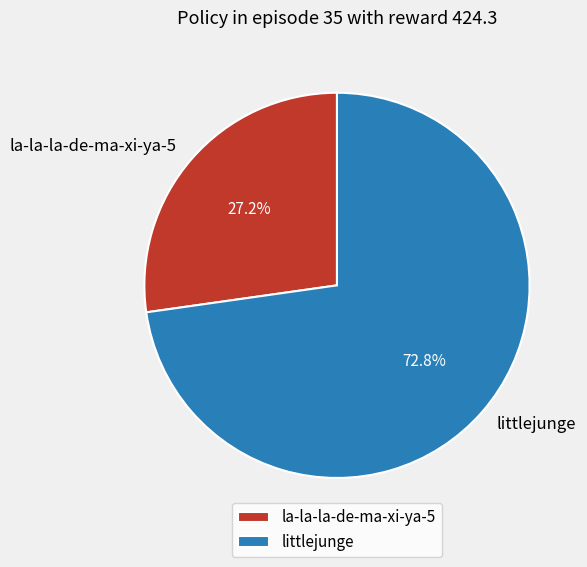

Is there a majority slice in this chart?

Yes